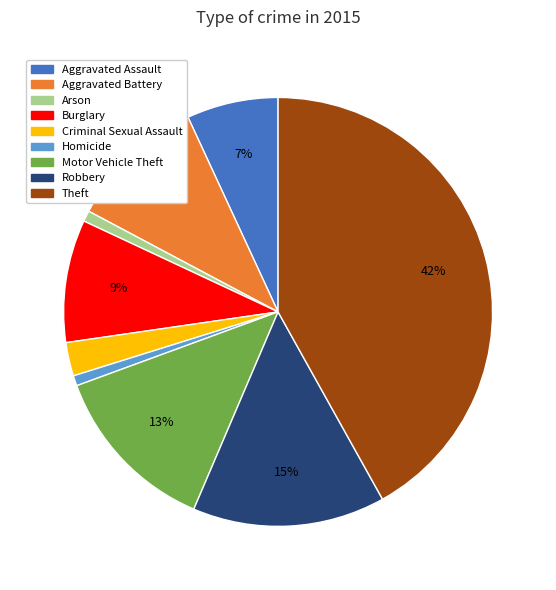

Which has a higher value, Criminal Sexual Assault or Aggravated Battery?

Aggravated Battery